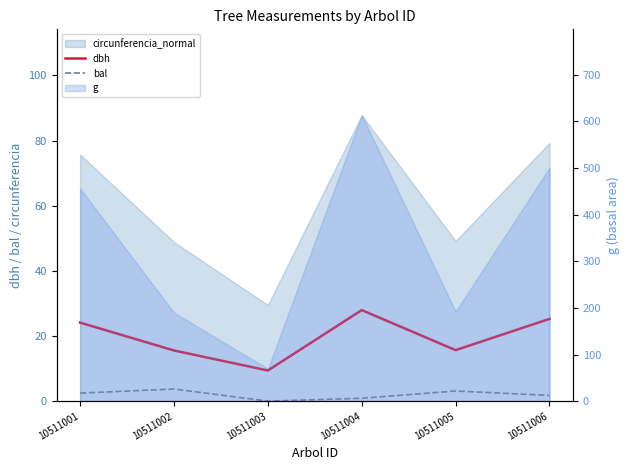

At which label is dbh closest to 18?

10511005